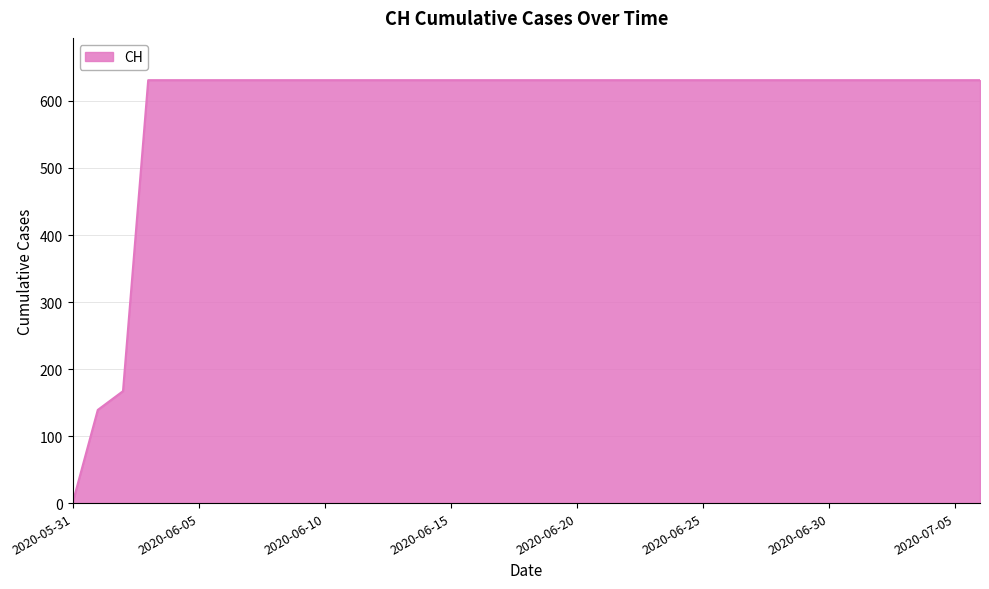

Reading left to right, what are all the values shown in this chart?

0	139	167	631	631	631	631	631	631	631	631	631	631	631	631	631	631	631	631	631	631	631	631	631	631	631	631	631	631	631	631	631	631	631	631	631	631